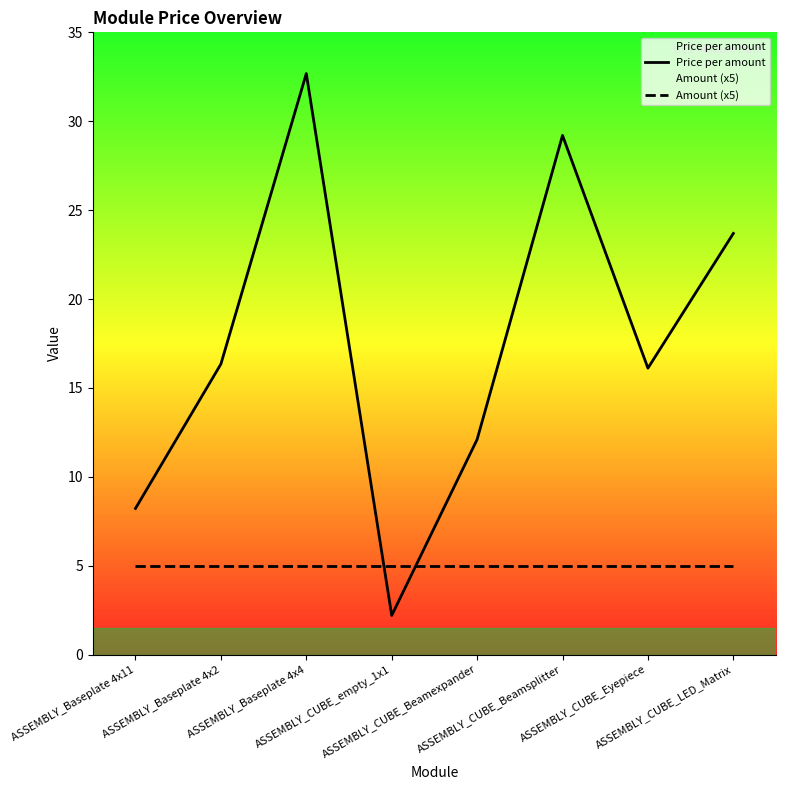

List the labels in order of Price per amount value, smallest first.

ASSEMBLY_CUBE_empty_1x1, ASSEMBLY_Baseplate 4x11, ASSEMBLY_CUBE_Beamexpander, ASSEMBLY_CUBE_Eyepiece, ASSEMBLY_Baseplate 4x2, ASSEMBLY_CUBE_LED_Matrix, ASSEMBLY_CUBE_Beamsplitter, ASSEMBLY_Baseplate 4x4